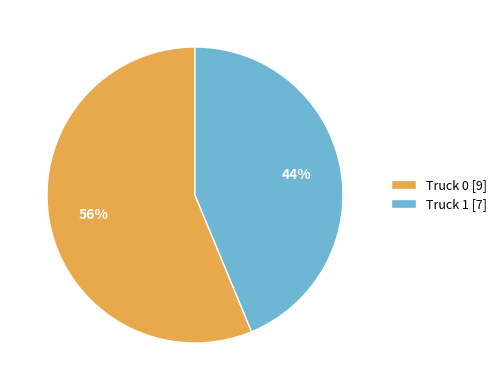

Rank the categories by value from lowest to highest.

Truck 1, Truck 0